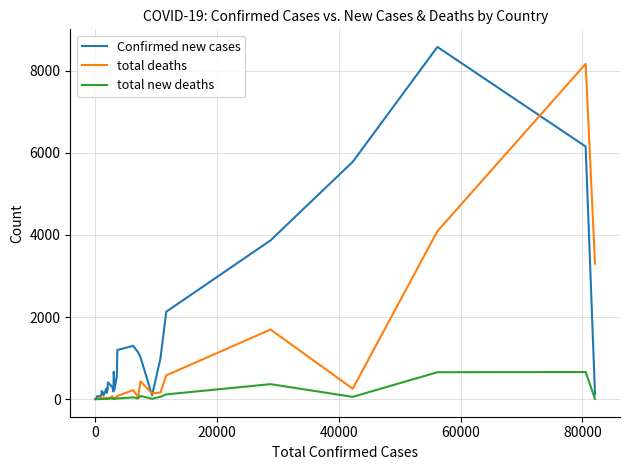

Which series has the largest total across all categories?

Confirmed new cases